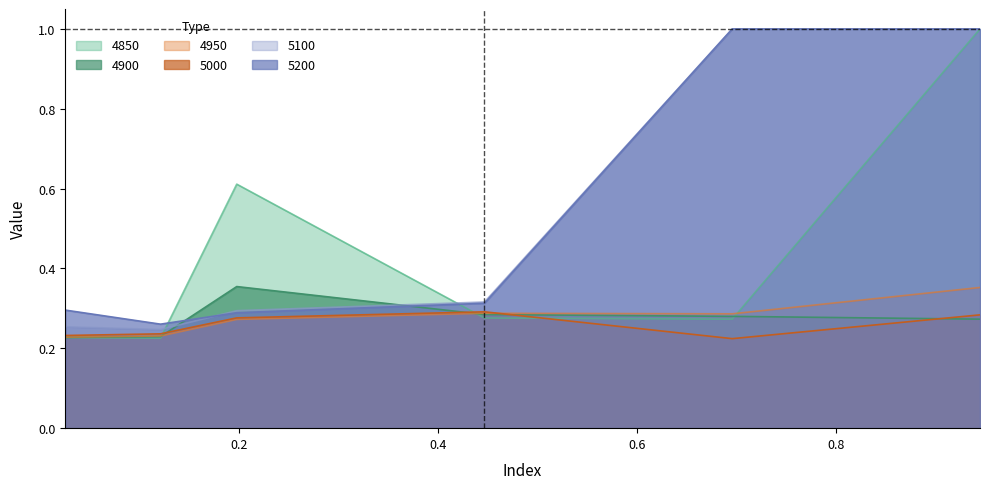

Is the value of 5100 at 0.1205479452054795 greater than the value of 5200 at 0.02465753424657534?

No